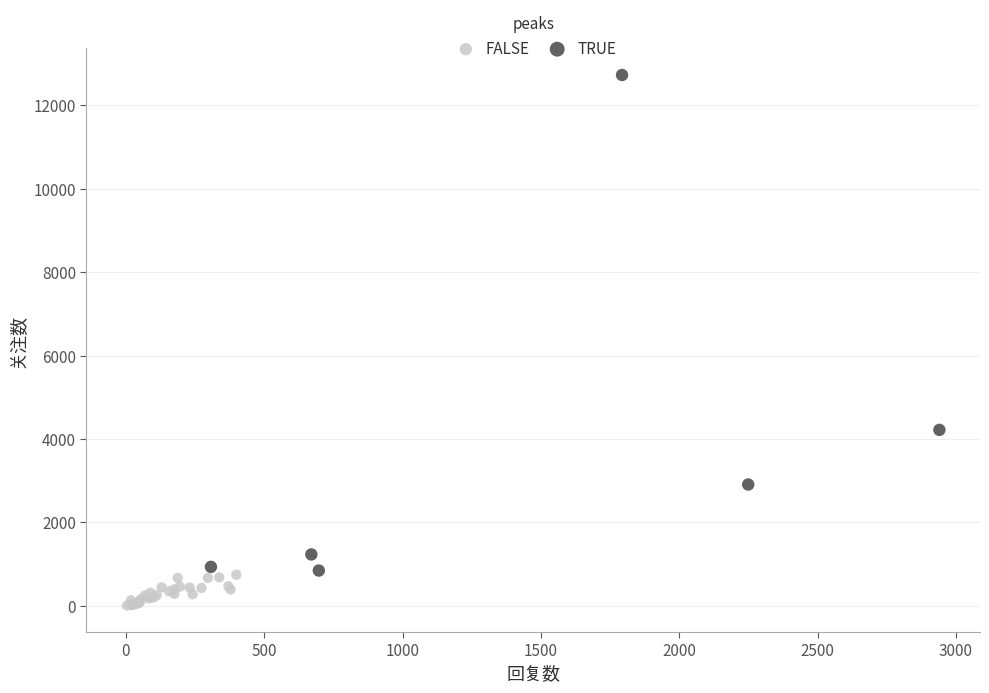

Which series contains the highest Y value?

TRUE